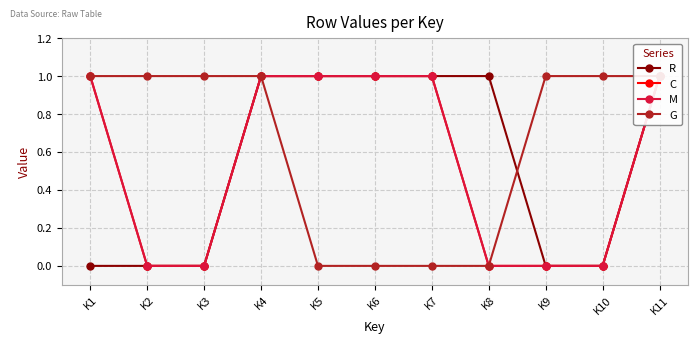

True or false: G and C cross at least once.

False